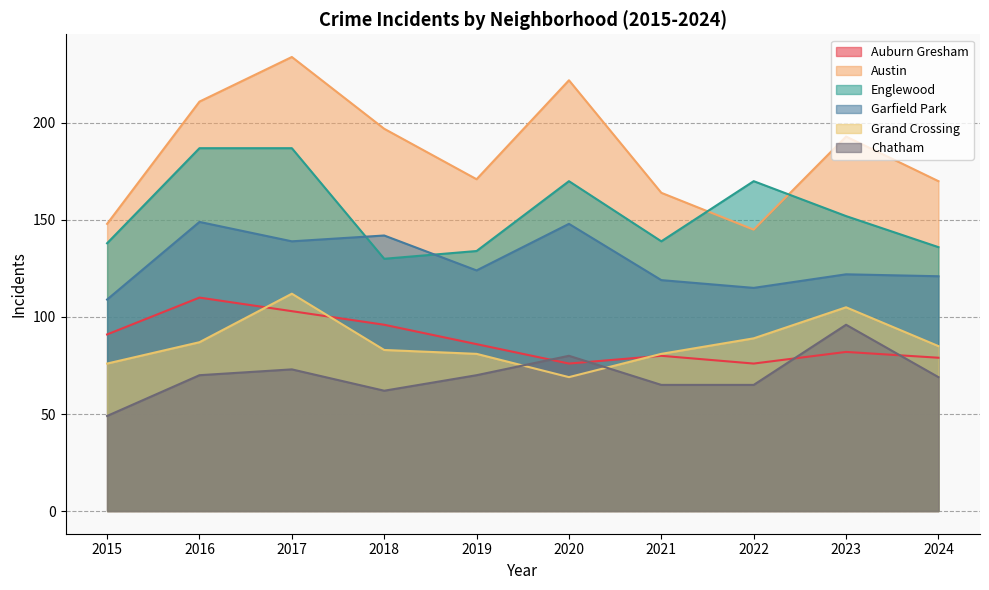

What is the value of the Englewood point at the 5th from the left?

134